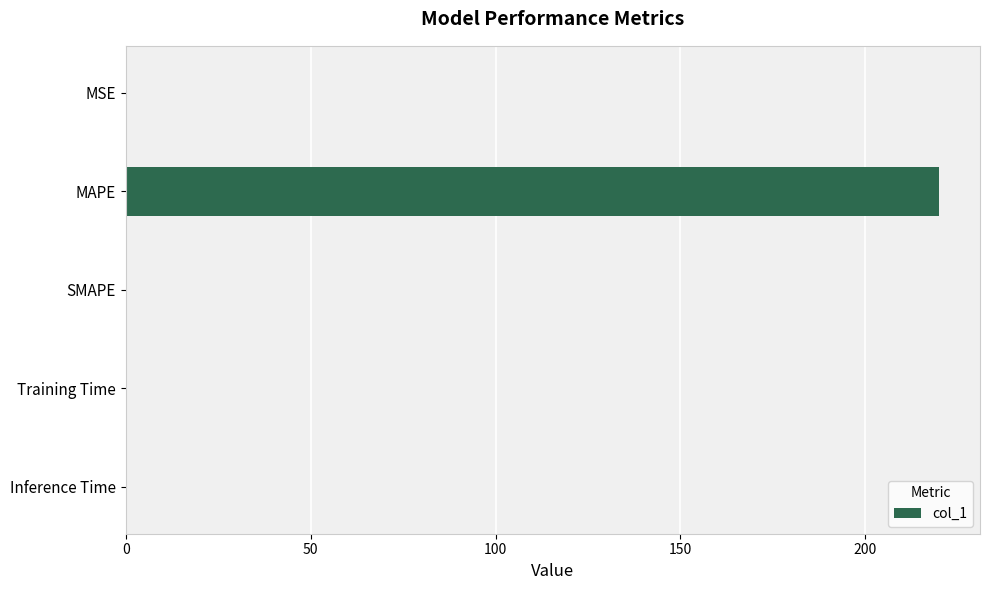

The value at SMAPE is 0.0. True or false?

True